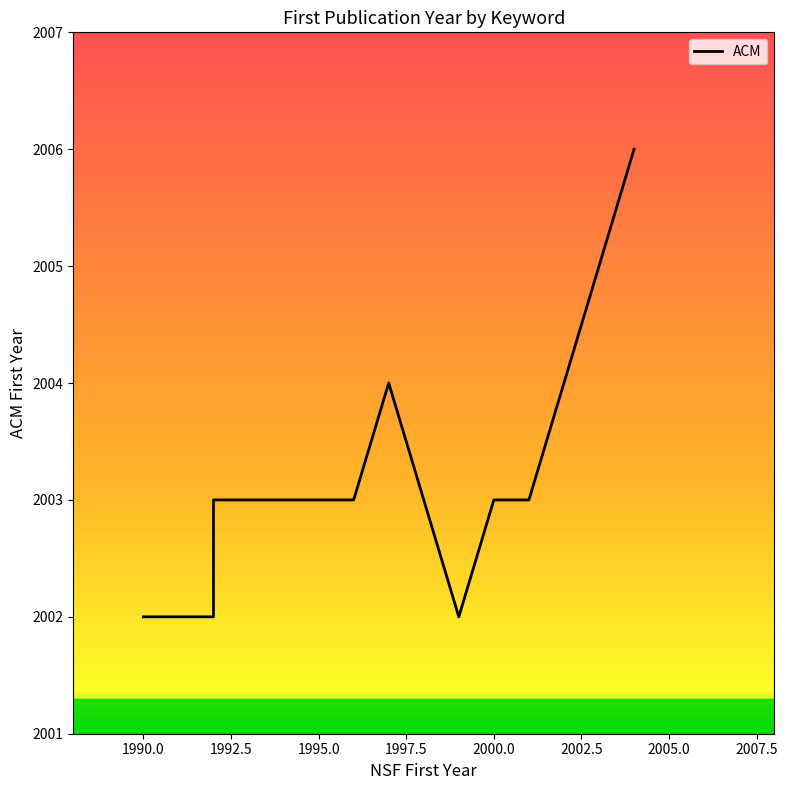

True or false: the data shows 2902 at 2000.0.

False